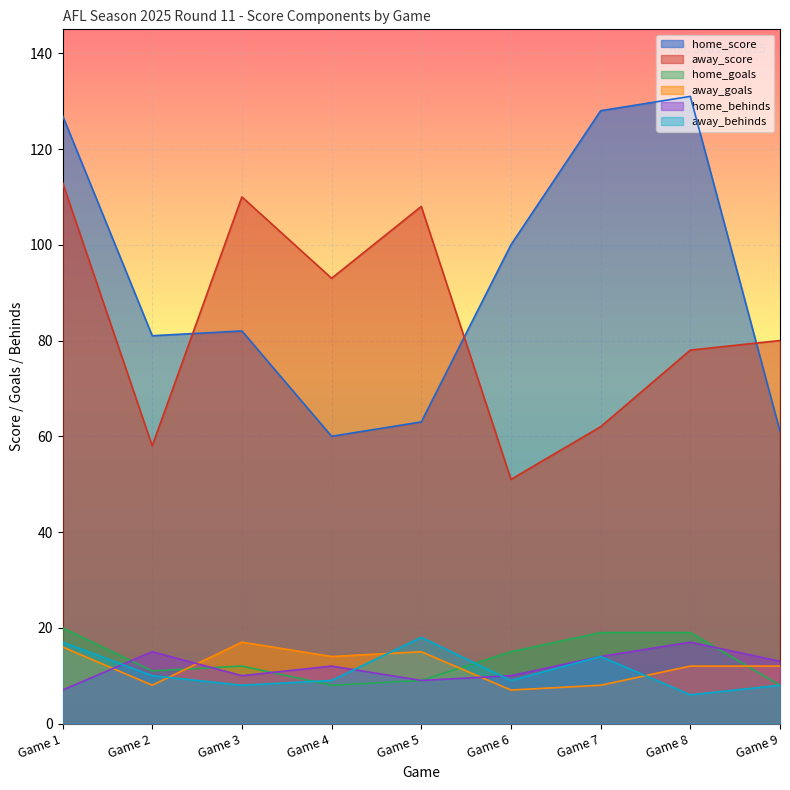

True or false: home_behinds and away_score cross at least once.

False